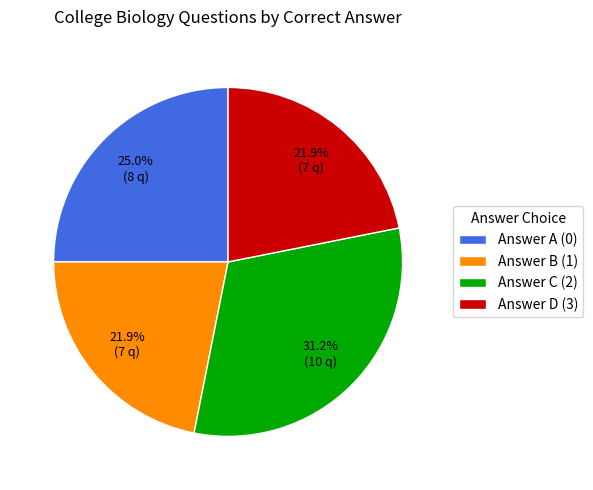

Is there a majority slice in this chart?

No